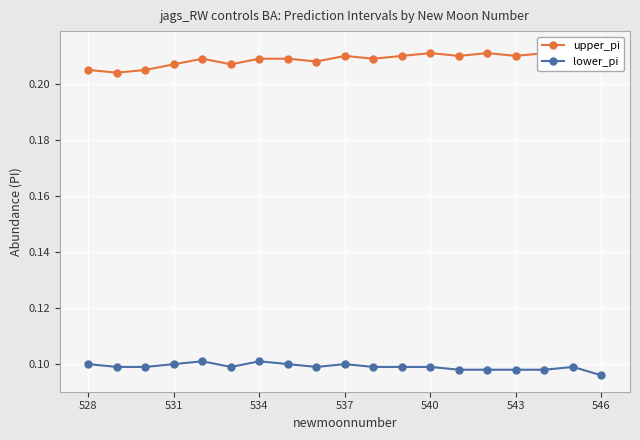

How many lines are shown in the chart?

2